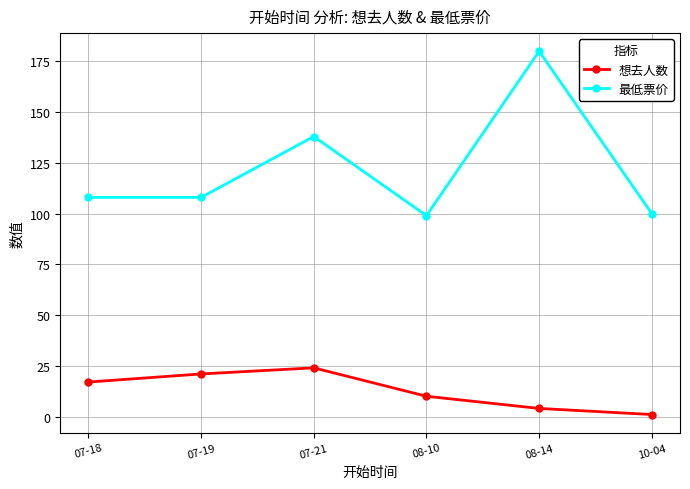

Reading right to left, extract all data points from this chart.

想去人数: 1	4	10	24	21	17
最低票价: 100	180	99	138	108	108